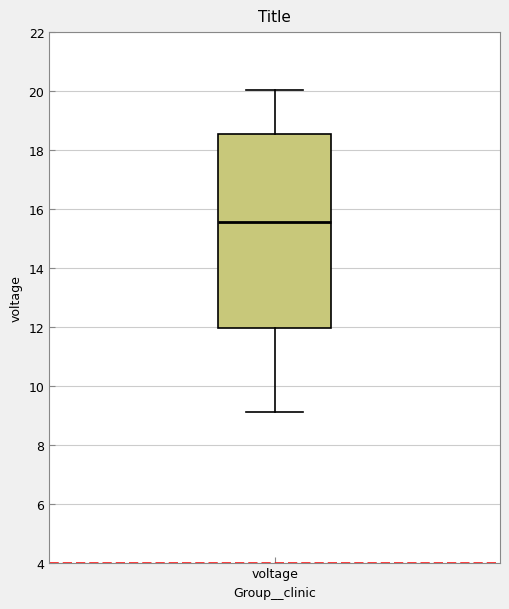

Where is the lower edge of the box for voltage on the y-axis? The values are not printed on the chart, so give them approximately, as read against the axis.

12.0